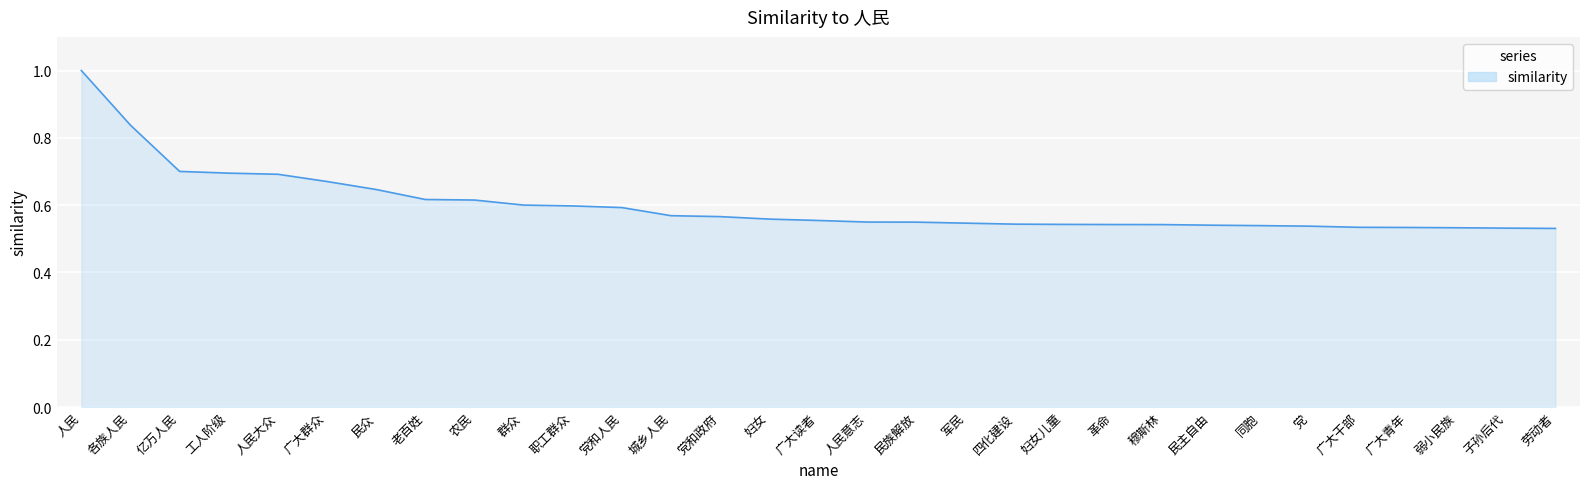

How many lines are shown in the chart?

1